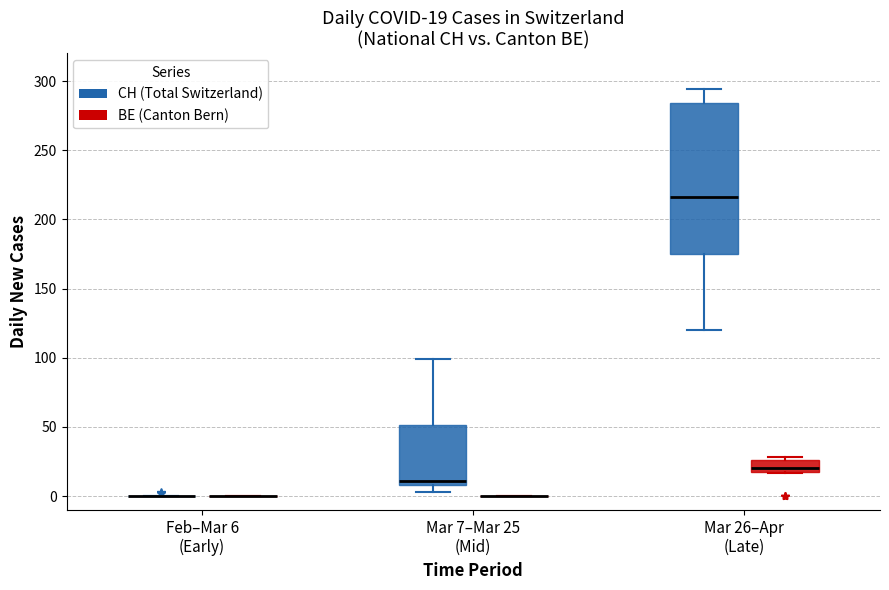

Which box is the tallest, from its lower edge to its upper edge?

Mar 26–Apr (Late) (CH (Total Switzerland))